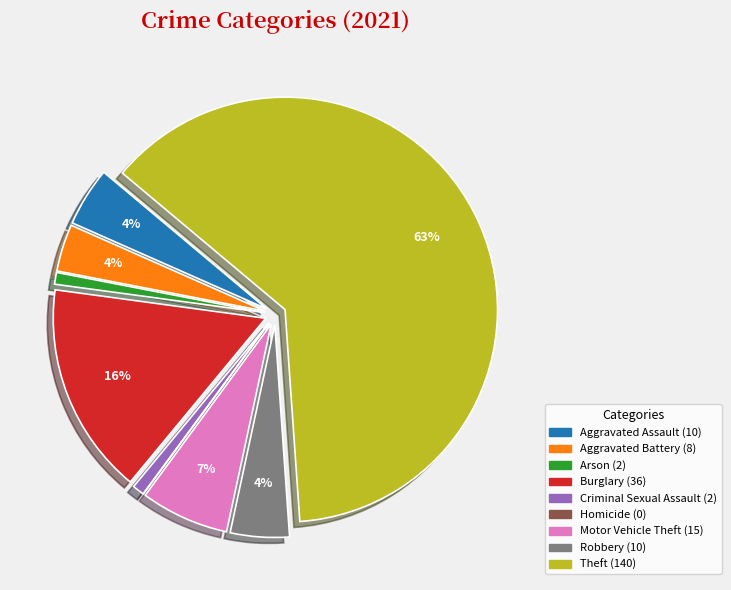

Which has a higher value, Theft or Robbery?

Theft